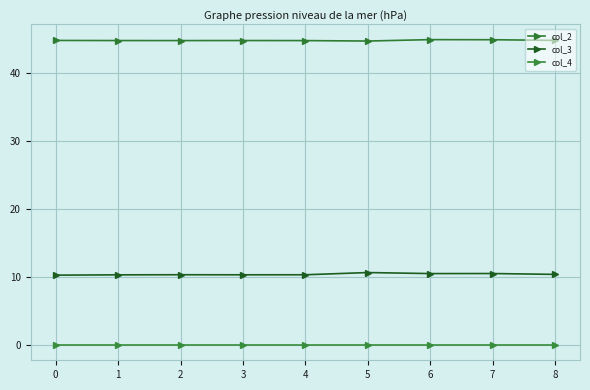

The col_2 series shows 44.8 at 2. True or false?

True